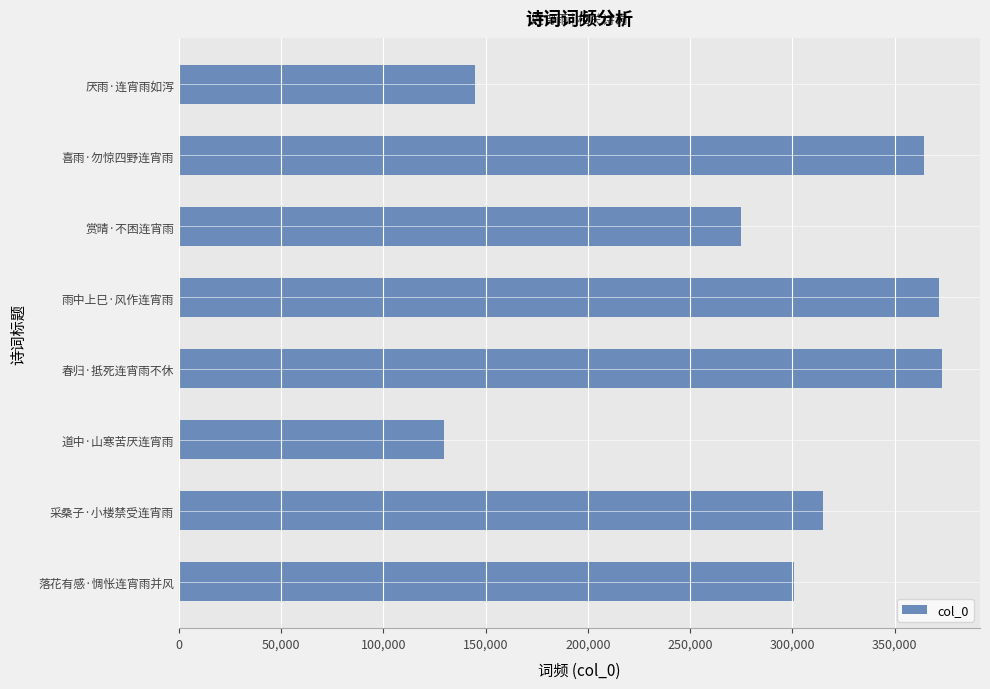

What is the difference between the maximum and second lowest values?

228164